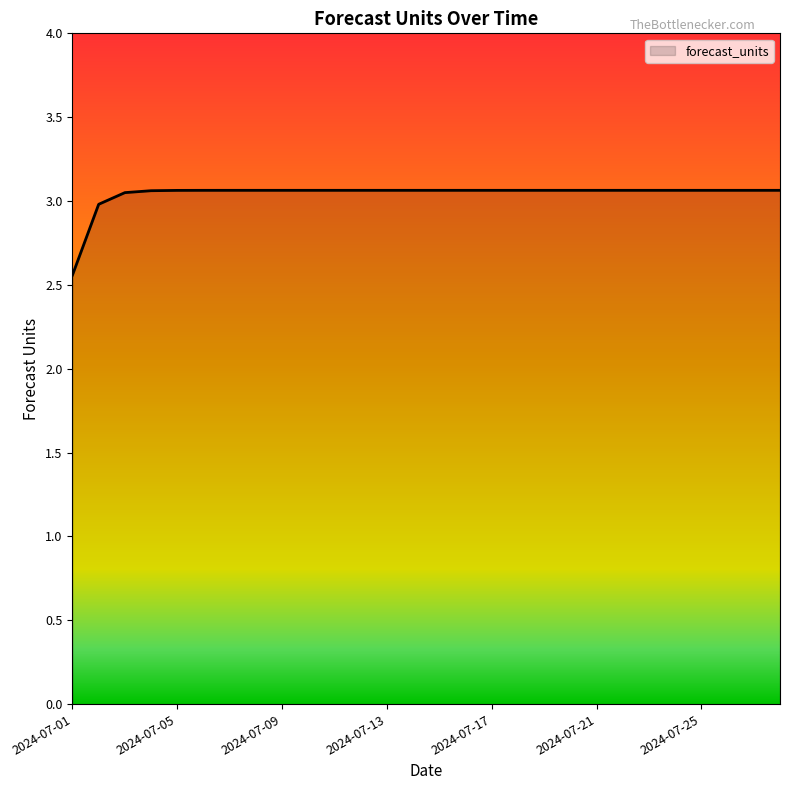

What is the difference between the maximum and minimum values?

0.5